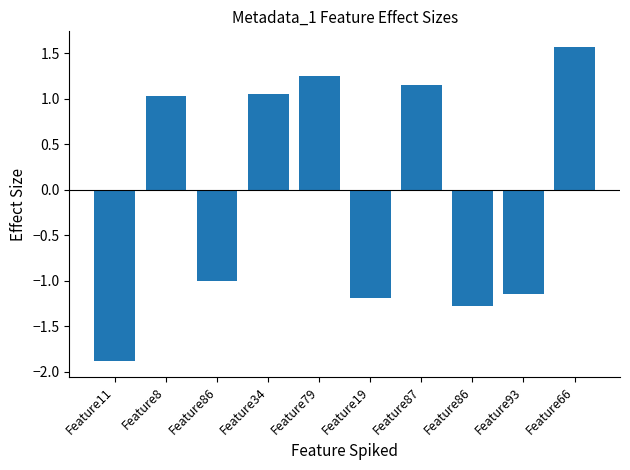

How many distinct data groups are displayed?

1